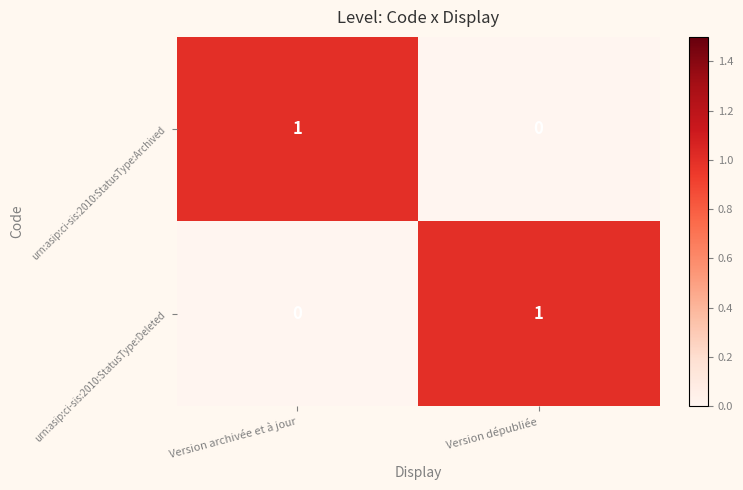

Is it true that urn:asip:ci-sis:2010:StatusType:Archived equals 0 at Version dépubliée?

True